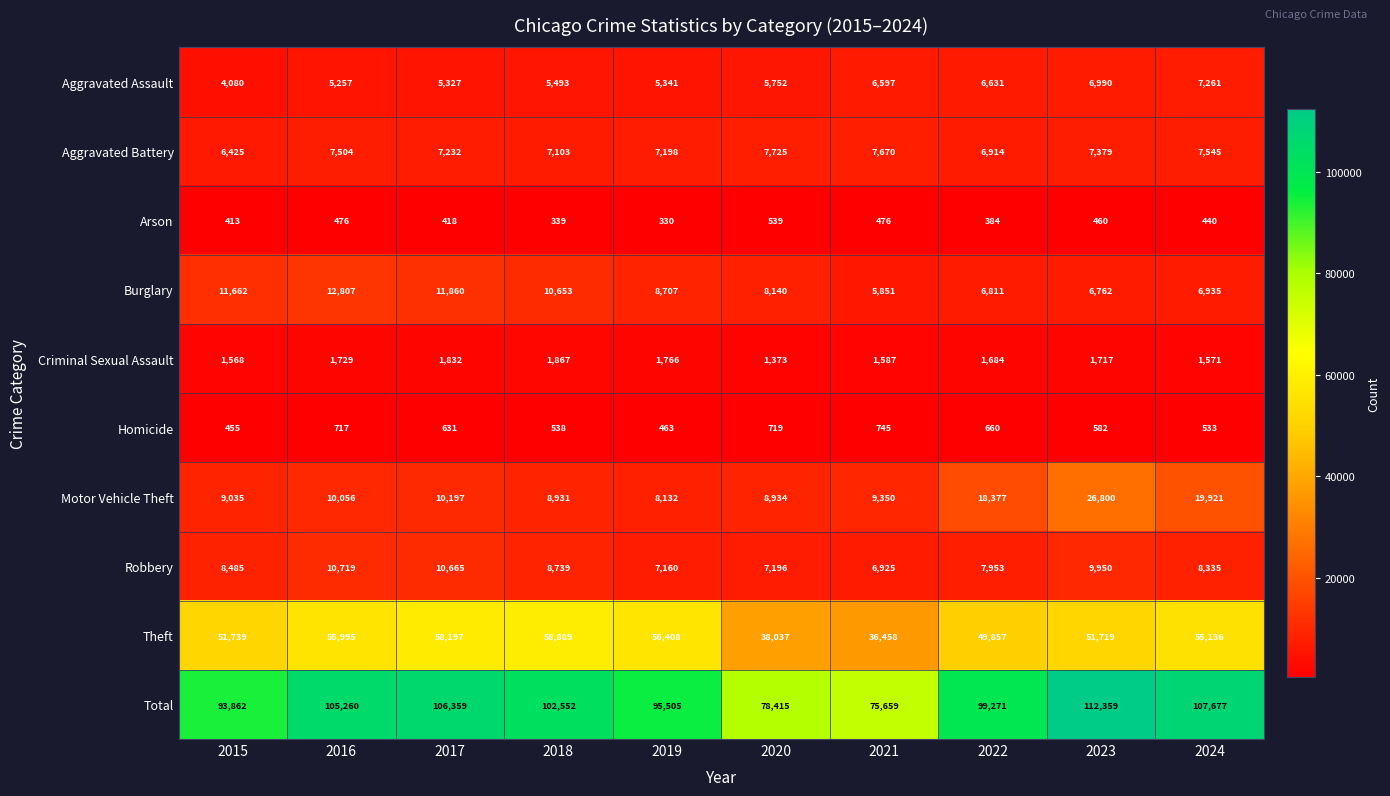

What is the difference between the maximum and minimum values in the Total series?

36700